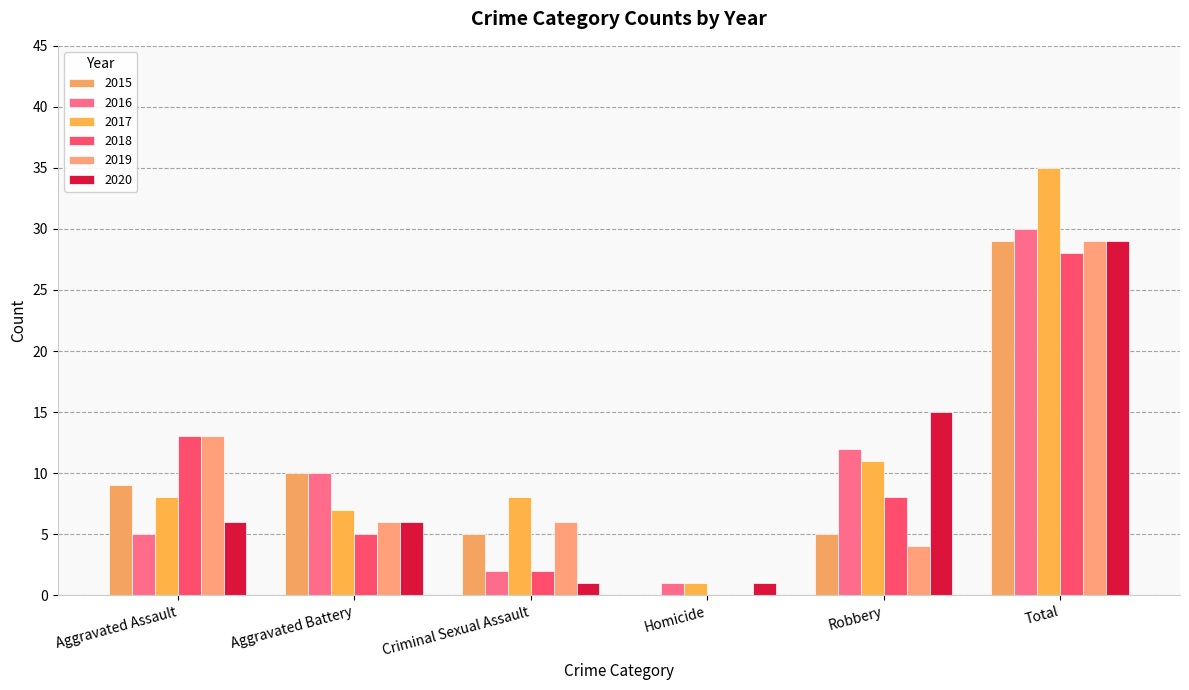

Reading right to left, extract all data points from this chart.

2015: 29	5	0	5	10	9
2016: 30	12	1	2	10	5
2017: 35	11	1	8	7	8
2018: 28	8	0	2	5	13
2019: 29	4	0	6	6	13
2020: 29	15	1	1	6	6